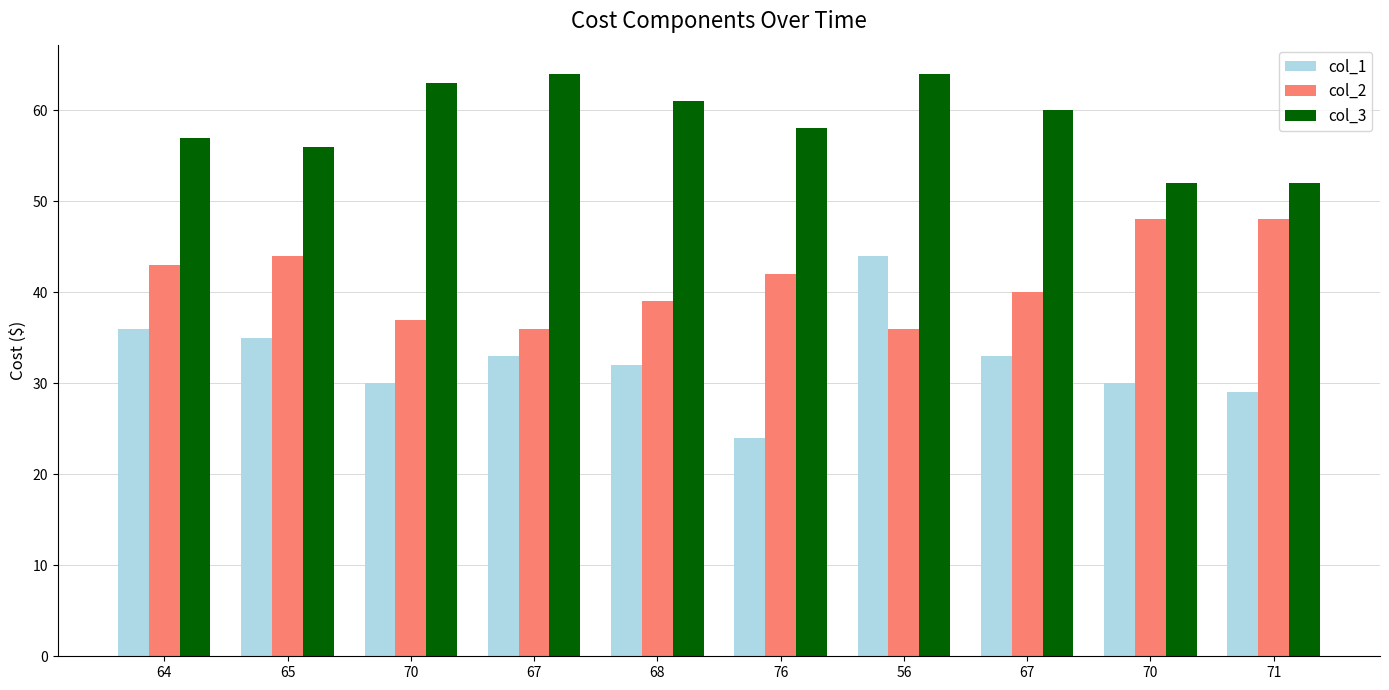

At which label does col_2 reach its peak?

70